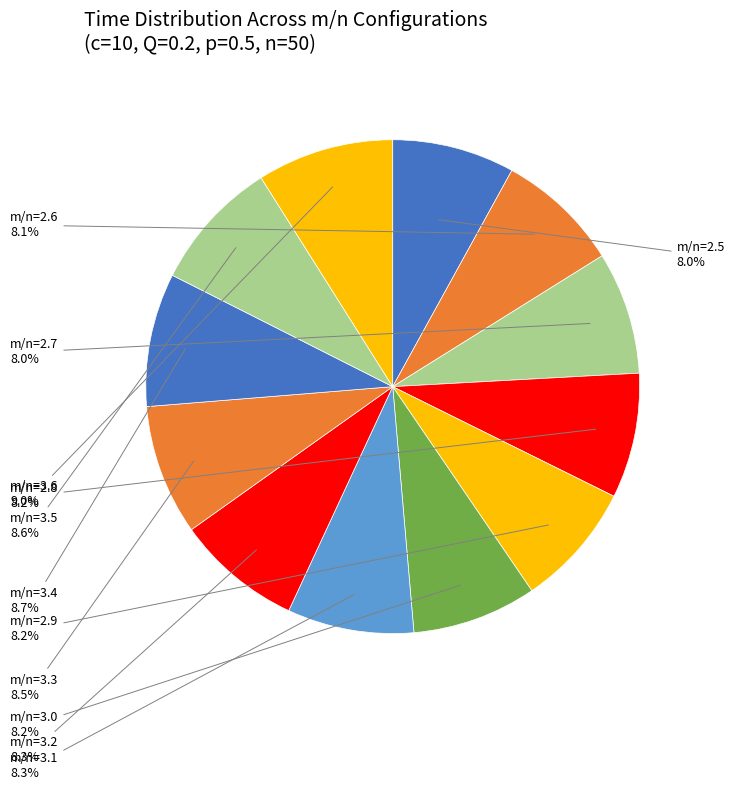

Which category has the biggest portion of the pie?

m/n=3.6